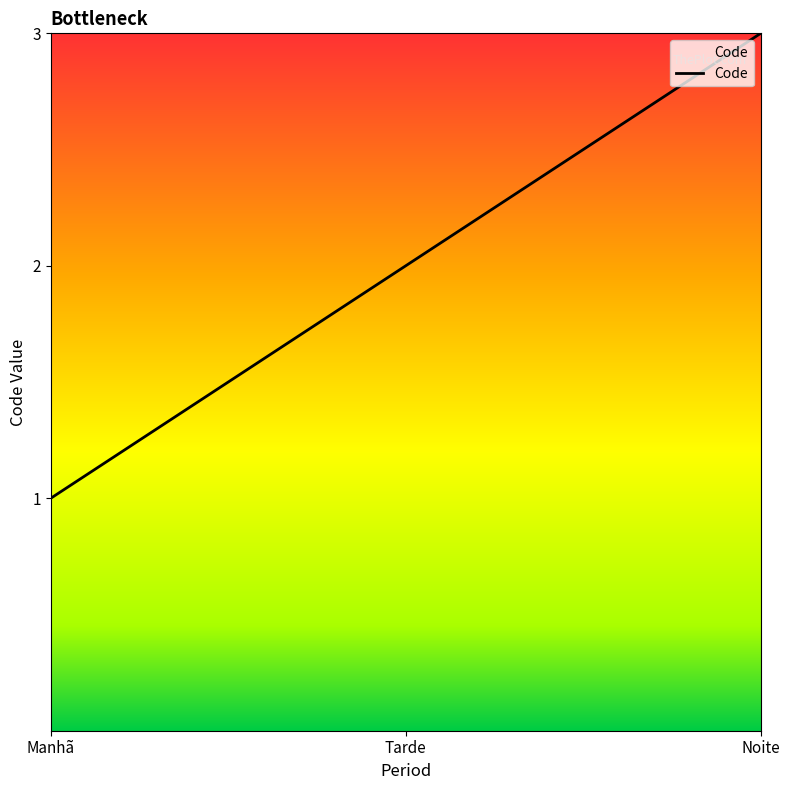

What is the maximum value shown in the chart?

3